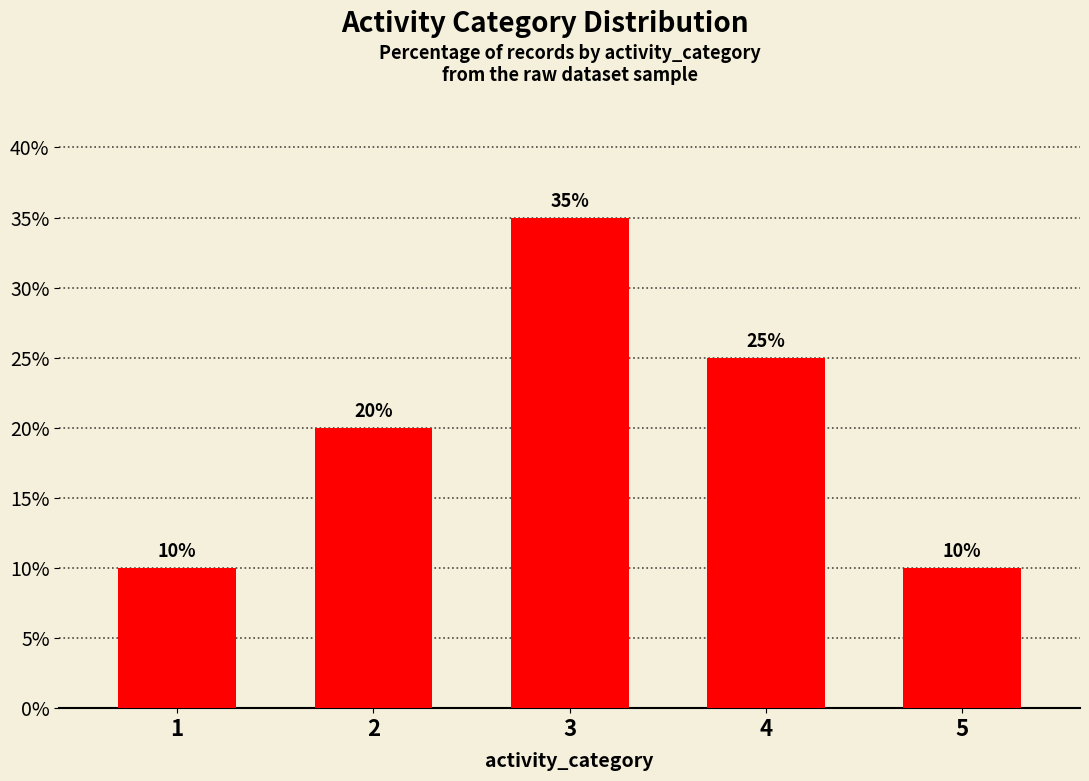

True or false: the data shows 3 at 5.

False